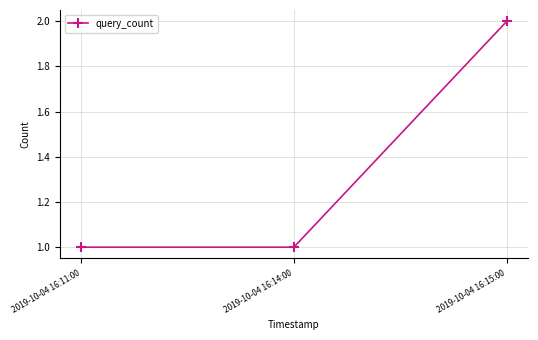

How many lines are shown in the chart?

1